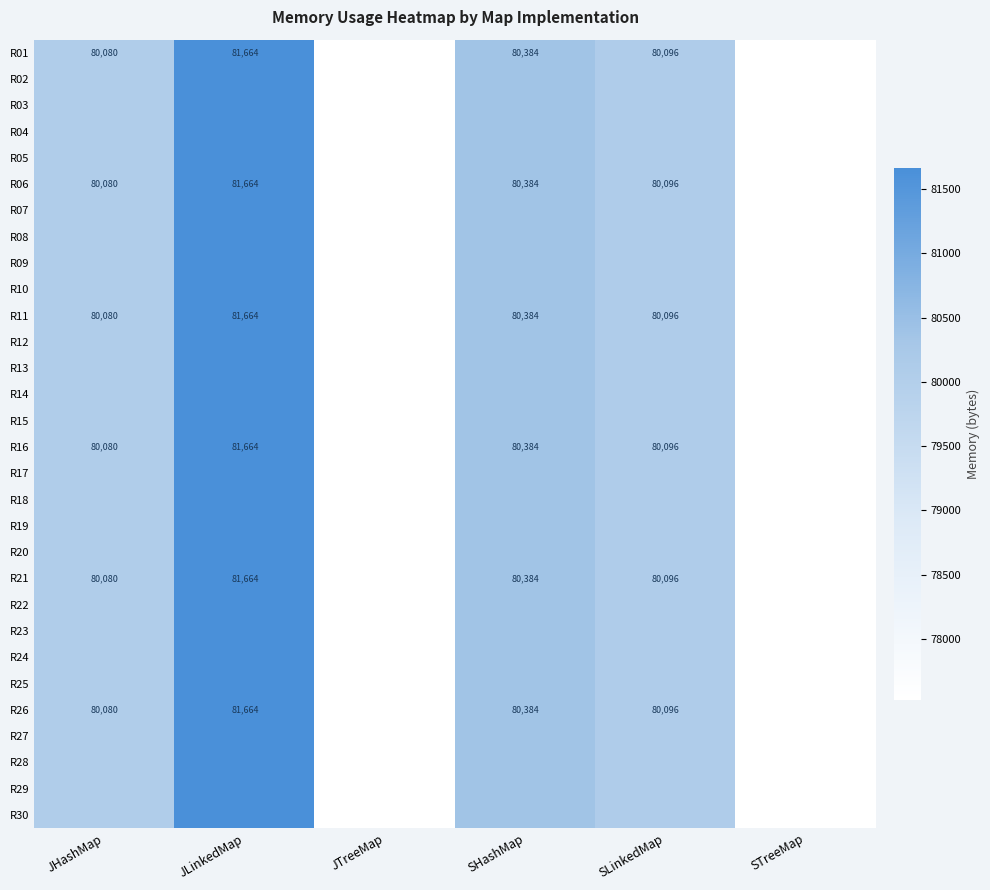

The R06 series shows 49590 at SHashMap. True or false?

False